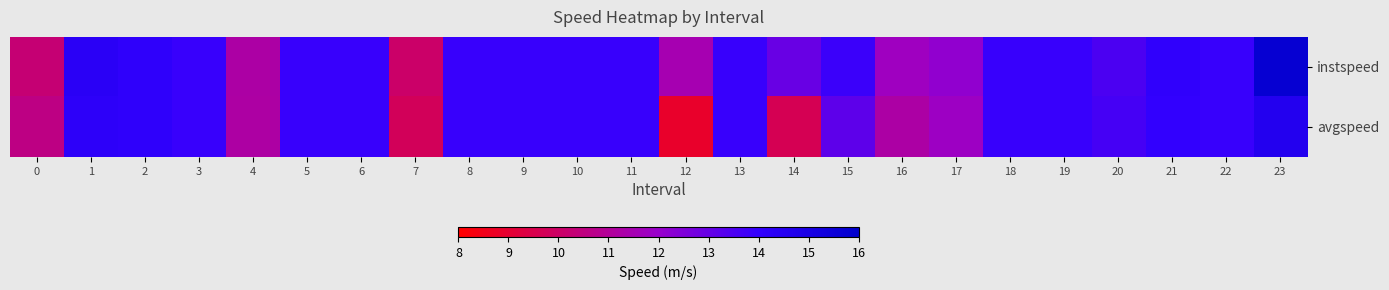

Reading right to left, list all the values displayed in this chart.

instspeed: 23=15.7	22=13.9	21=14.1	20=13.5	19=13.9	18=13.9	17=12.1	16=11.8	15=13.8	14=13.0	13=13.9	12=11.5	11=13.9	10=13.9	9=13.9	8=13.9	7=10.1	6=13.9	5=13.9	4=11.2	3=13.9	2=14.1	1=14.3	0=10.3
avgspeed: 23=14.6	22=13.9	21=14.0	20=13.6	19=13.9	18=13.9	17=11.8	16=11.2	15=13.2	14=9.6	13=13.9	12=8.9	11=13.9	10=13.9	9=13.9	8=13.9	7=9.8	6=13.9	5=13.9	4=11.2	3=13.9	2=14.2	1=14.2	0=10.6